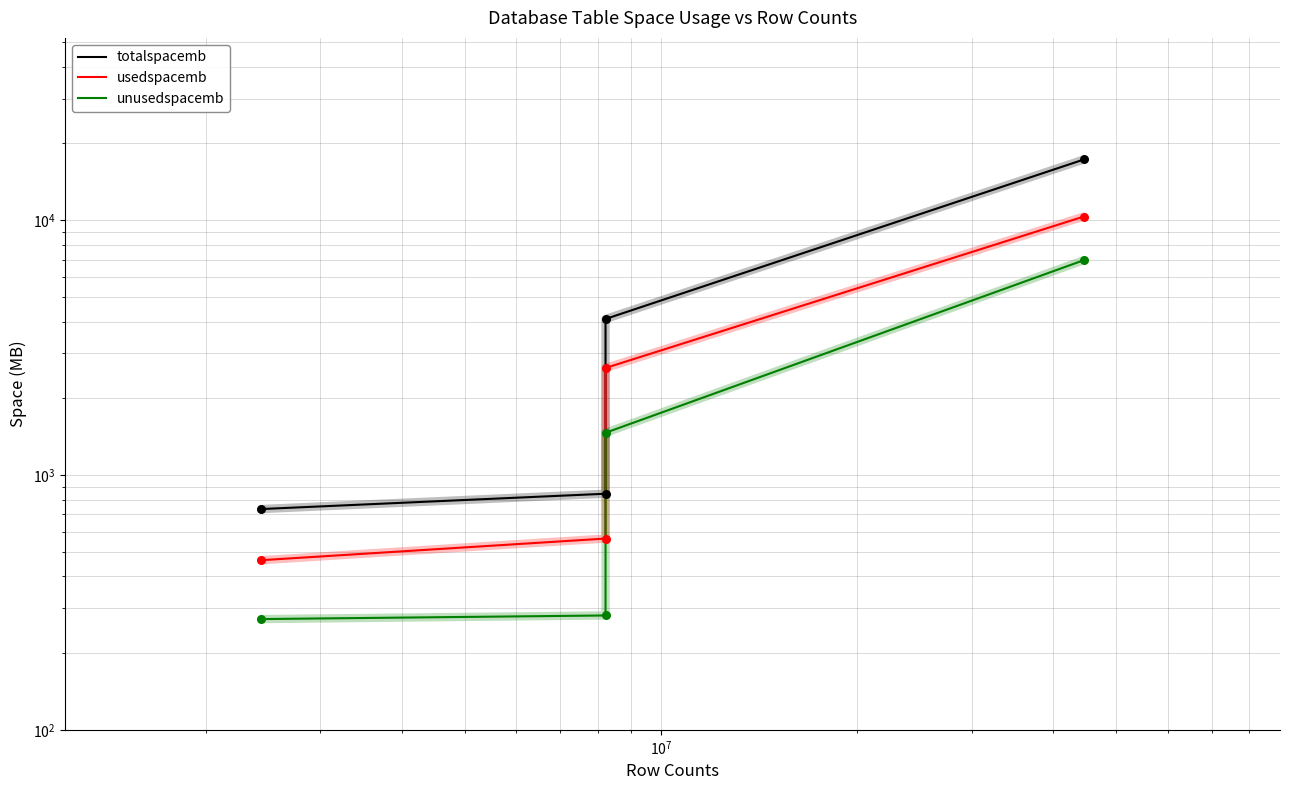

Which series has the largest total across all categories?

totalspacemb